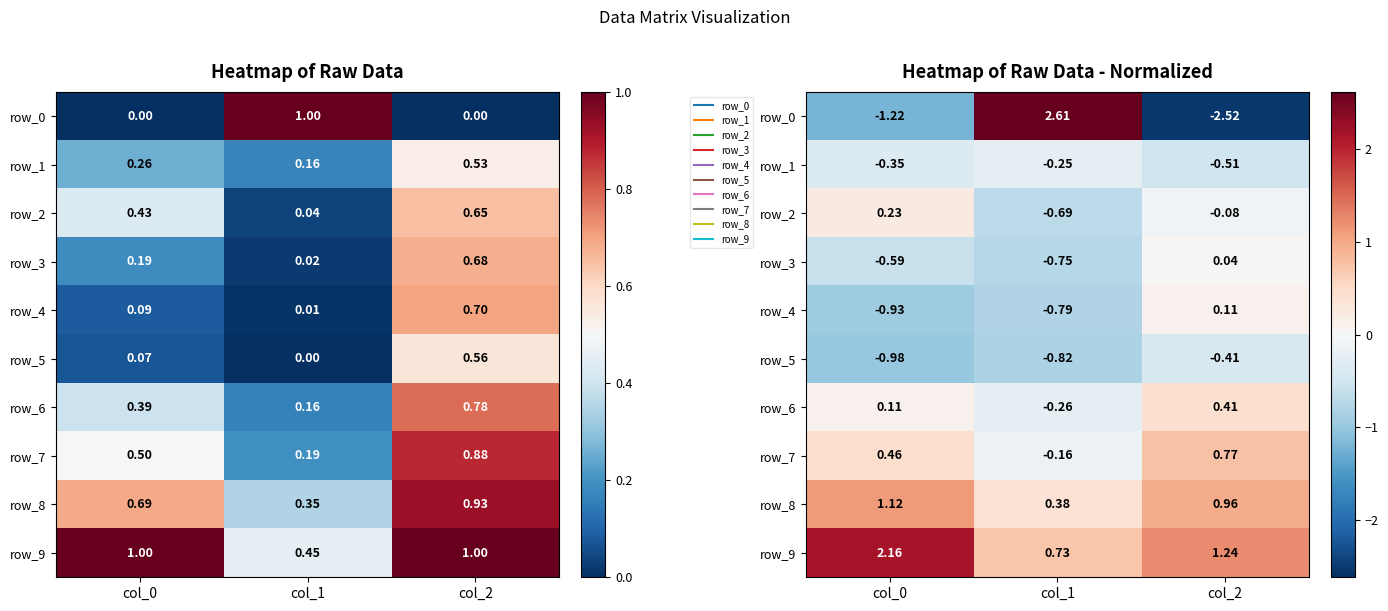

Which series has the largest range (max minus min)?

row_0